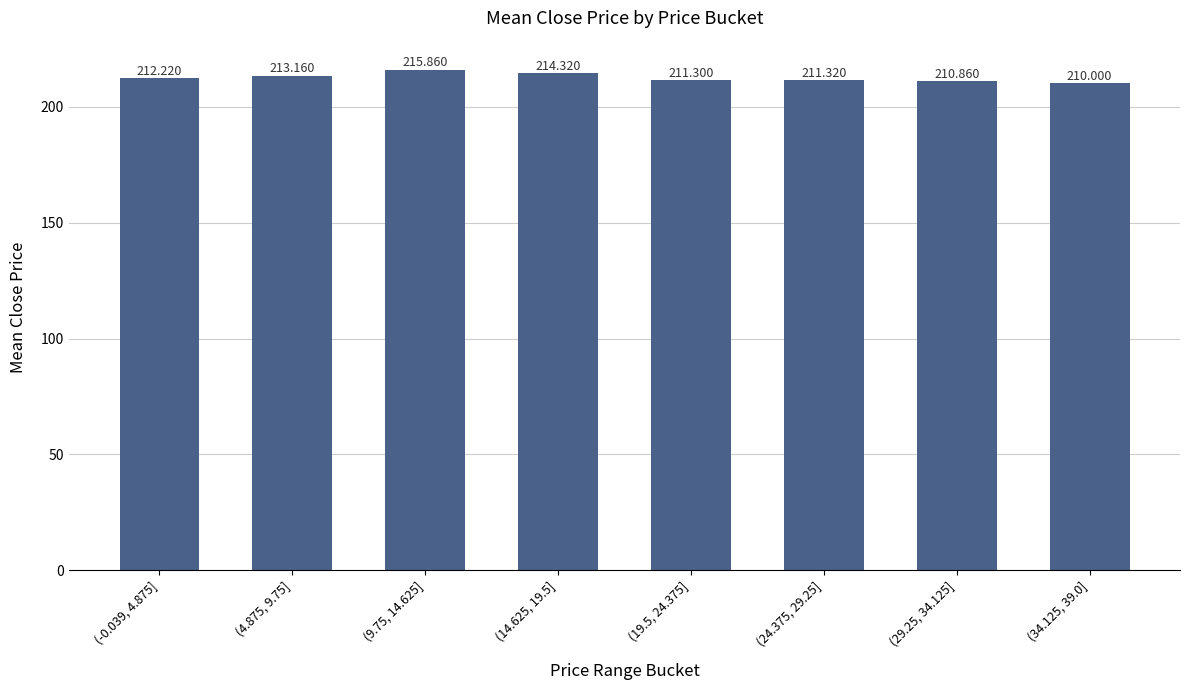

What is the difference between the values at (34.125, 39.0] and (-0.039, 4.875]?

2.2